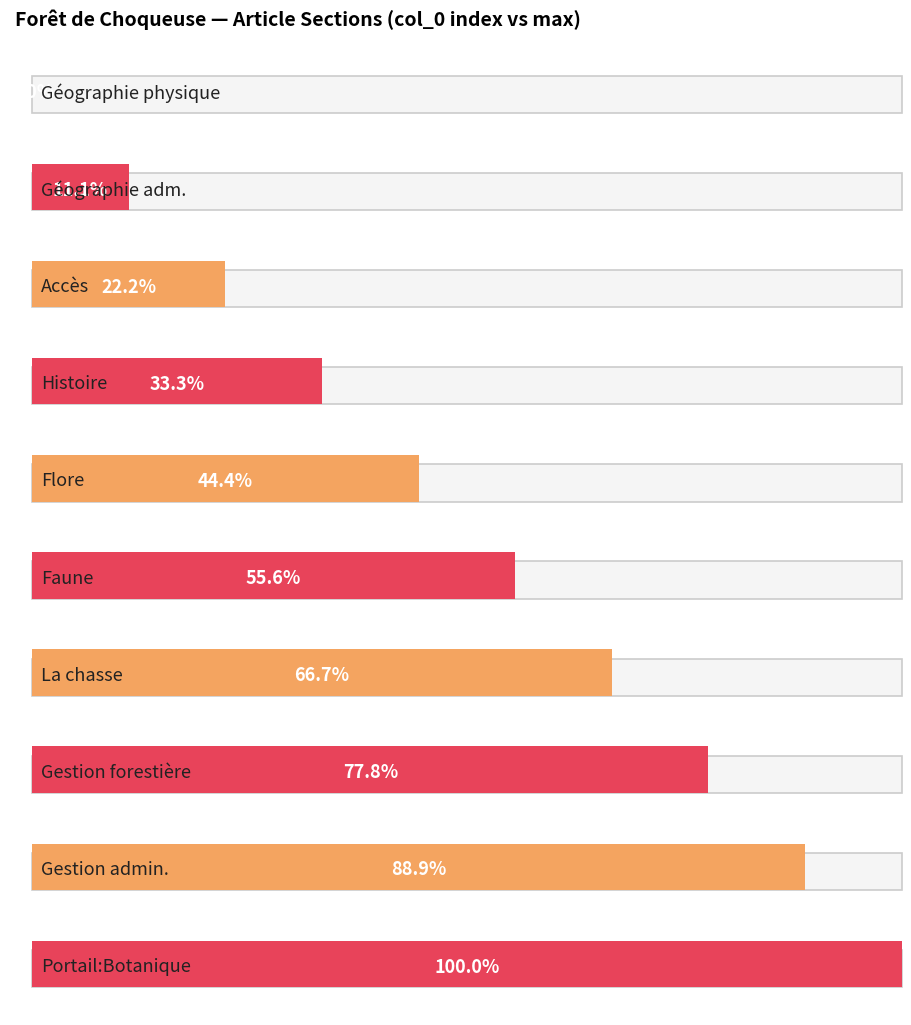

At which category does the chart reach its peak across all series?

Portail:Botanique